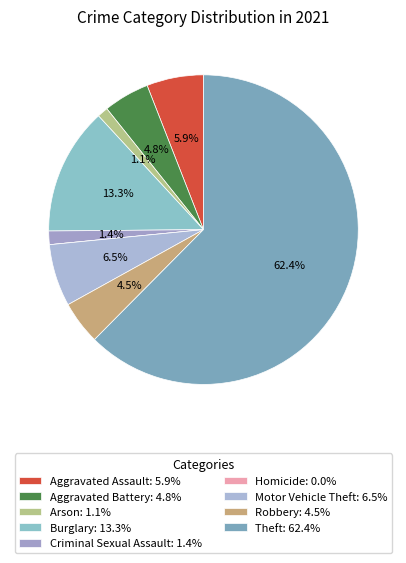

Approximately how many times larger is the value at Aggravated Battery compared to Burglary?

0.4